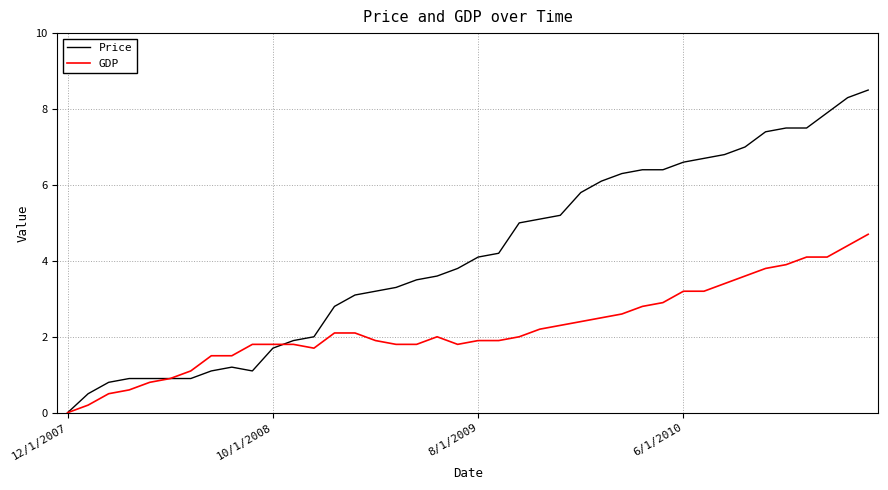

List the series in order of their peak value, lowest first.

GDP, Price